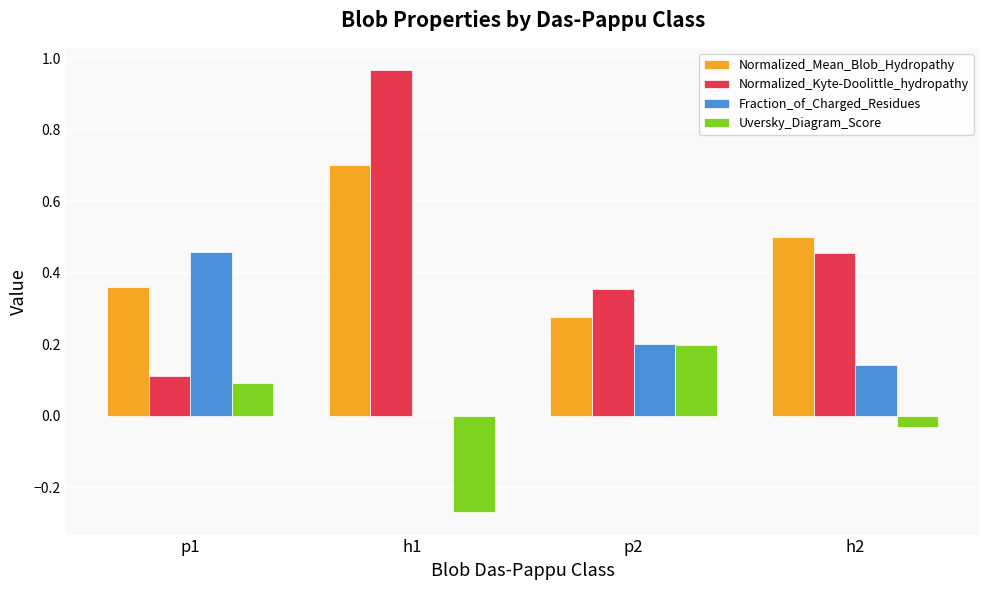

The Uversky_Diagram_Score series shows -0.4 at h1. True or false?

False